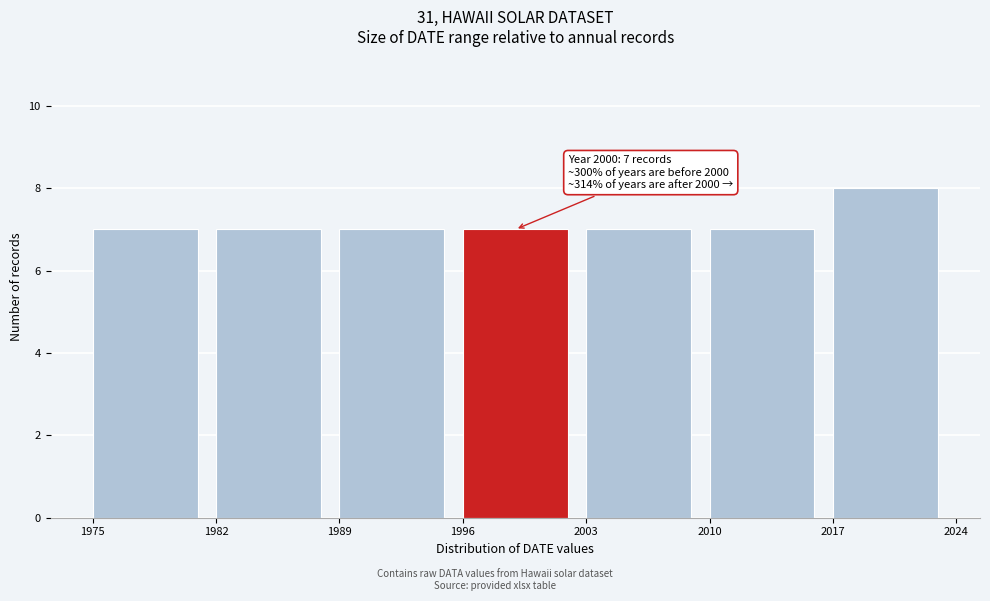

Over which range of the x-axis is the bar tallest?

2017 to 2024